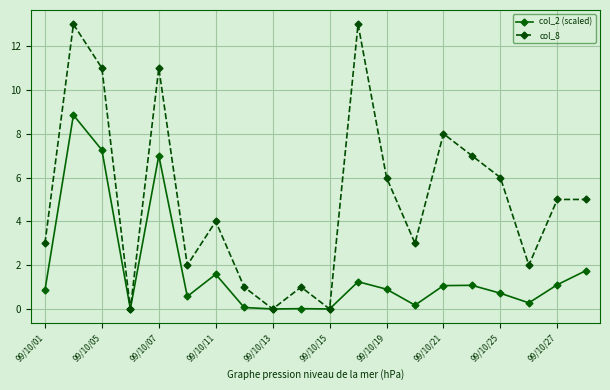

List the series in order of their overall mean, lowest first.

col_2 (scaled), col_8